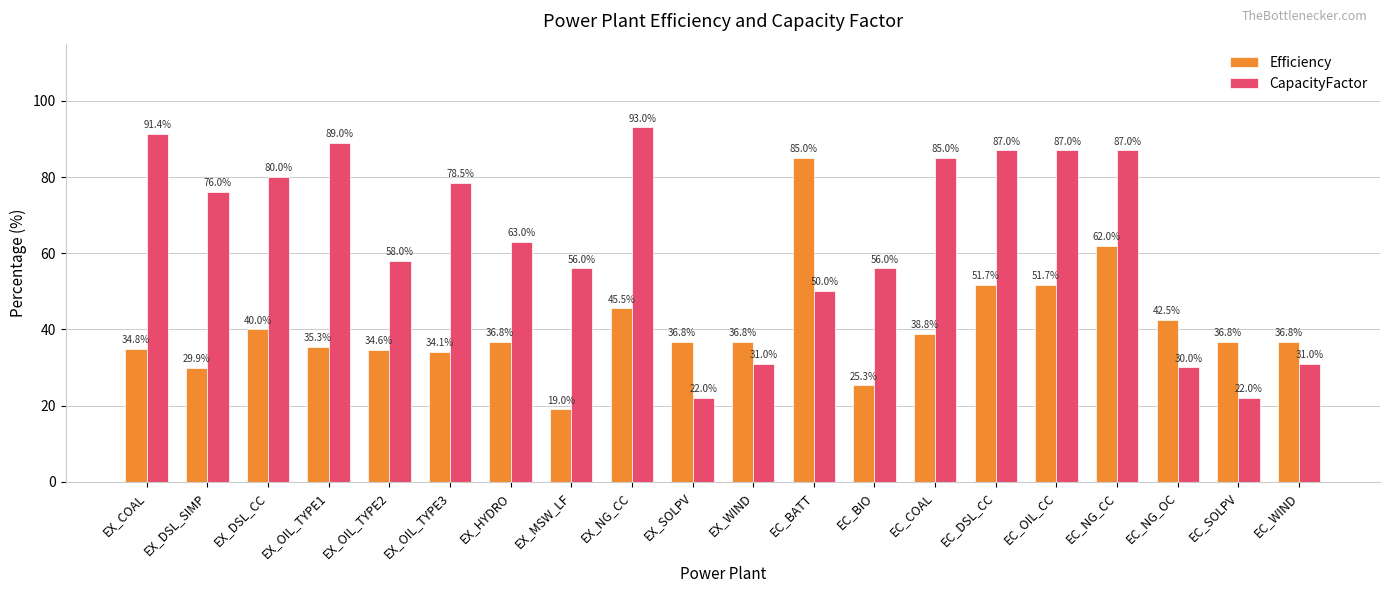

What is the label of the 4th bar from the right?

EC_NG_CC